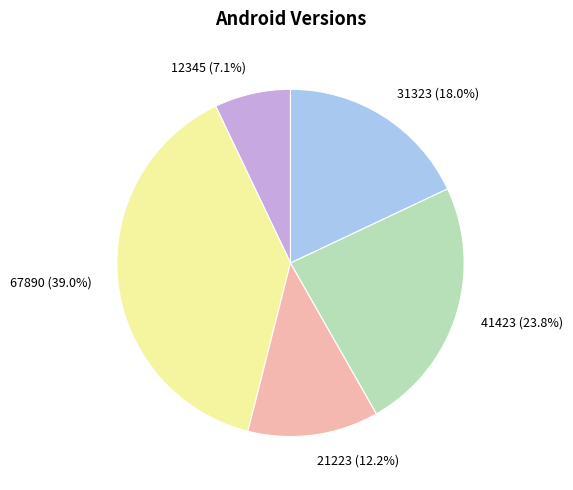

Between 41423 and 12345, which is larger?

41423